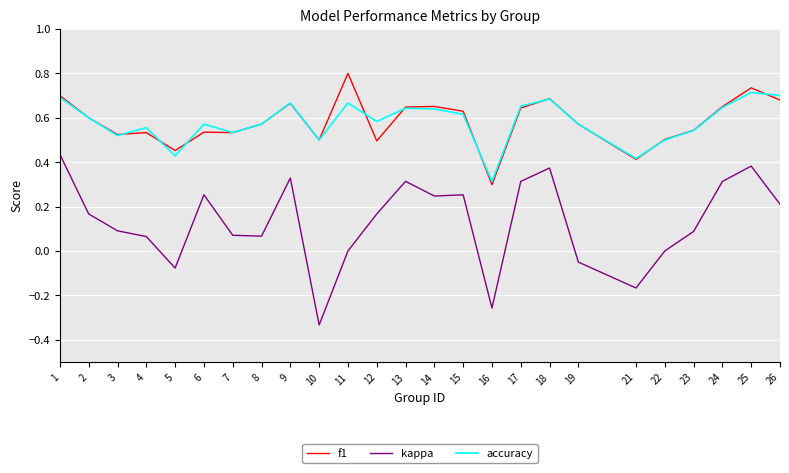

What is the total value across all series at 26?

1.6